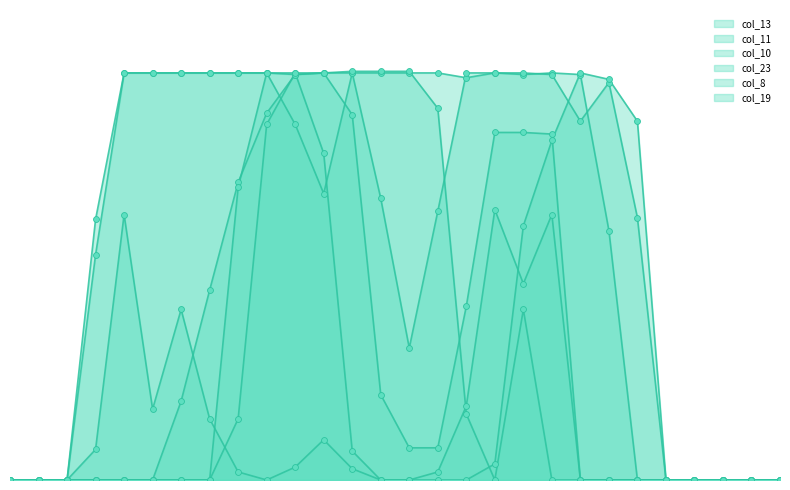

Which series contains the highest Y value?

col_8